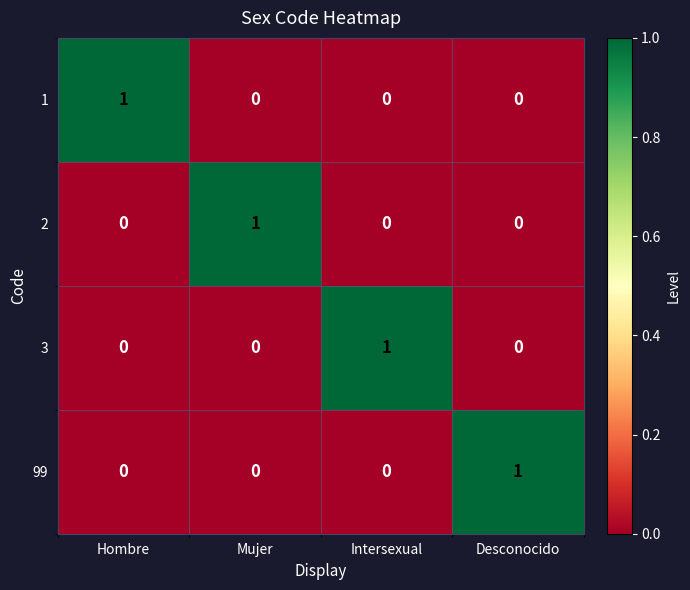

At how many categories does at least one series exceed 0?

4